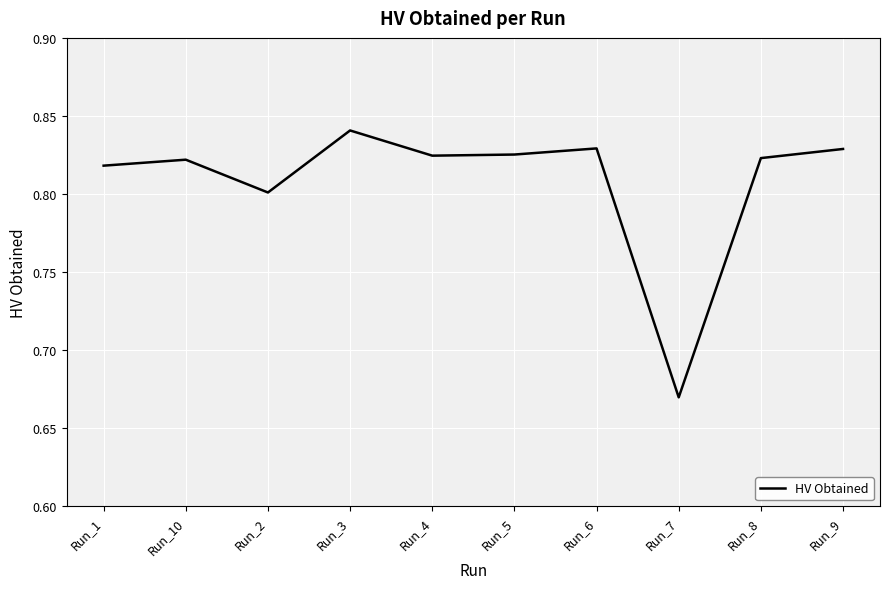

What is the sum of all values?

8.1